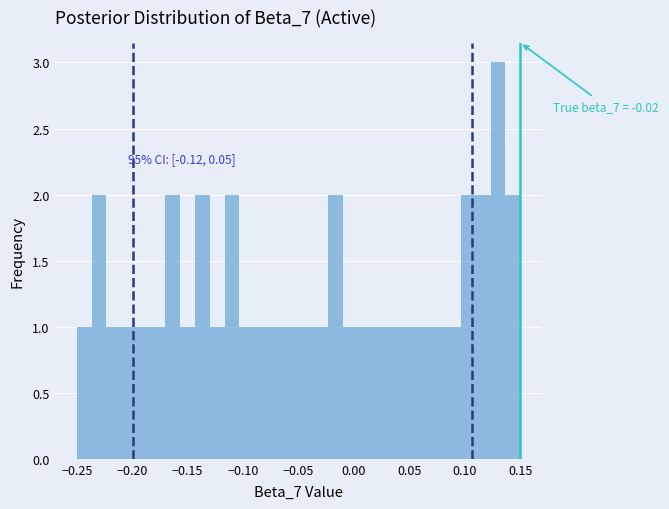

Around what value on the x-axis is the tallest bar? Give the approximate position of its centre, as read against the axis.

0.130